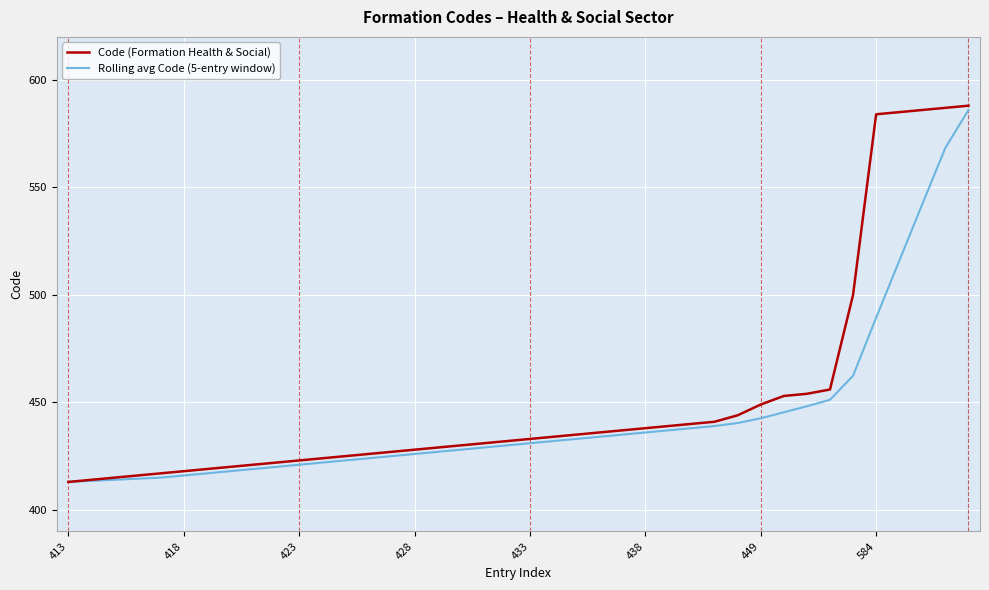

What is the smallest value displayed?

413.0